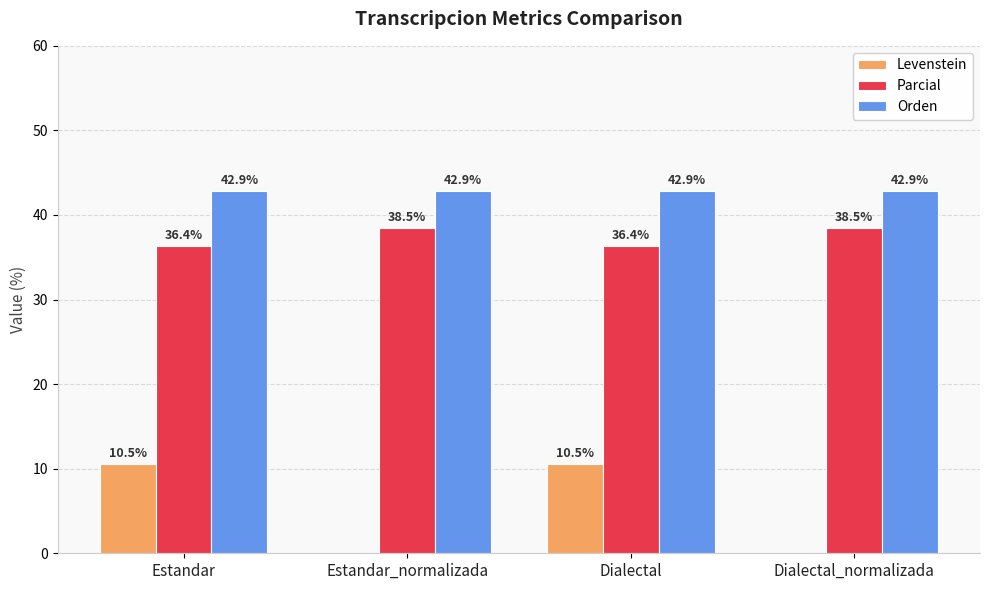

What is the greatest value displayed?

42.9